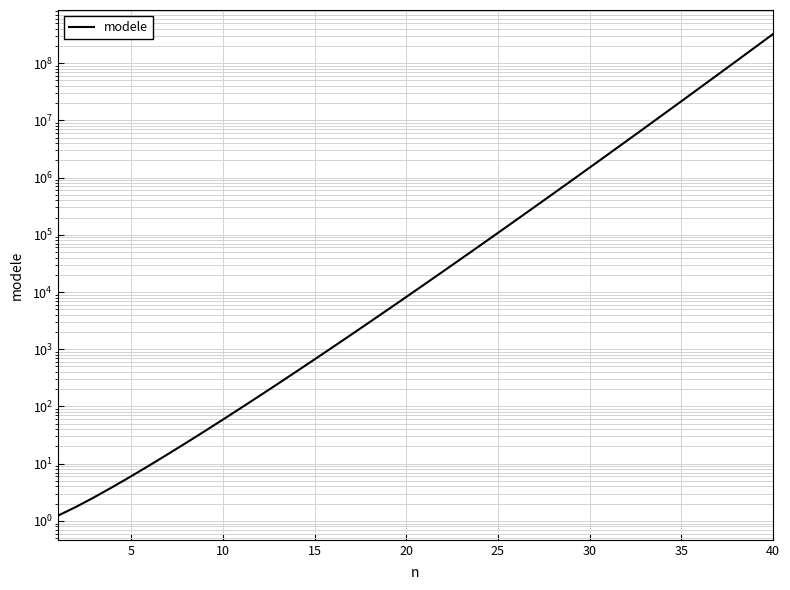

Which label corresponds to the largest value in the chart?

39